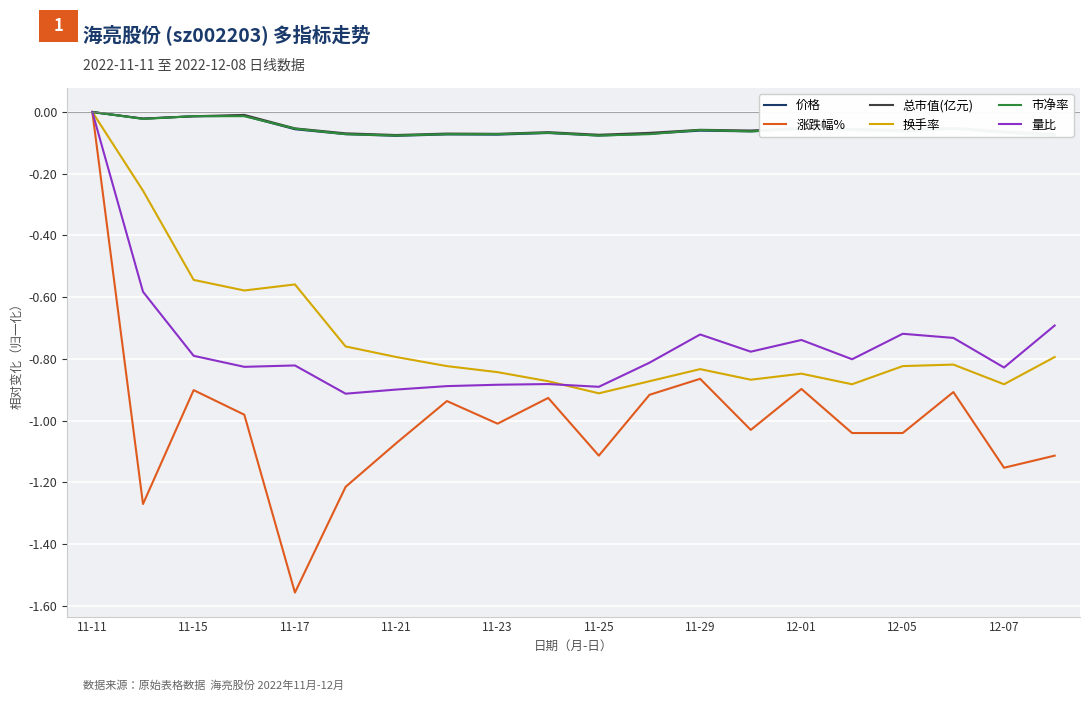

Is it true that 涨跌幅% equals -1.7 at 11-23?

False